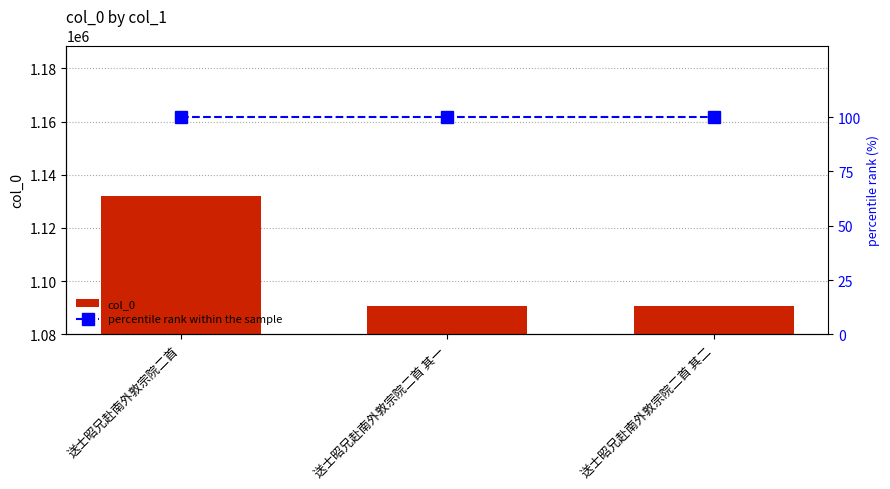

Rank the categories by col_0 value from highest to lowest.

送士昭兄赴南外敦宗院二首, 送士昭兄赴南外敦宗院二首 其二, 送士昭兄赴南外敦宗院二首 其一